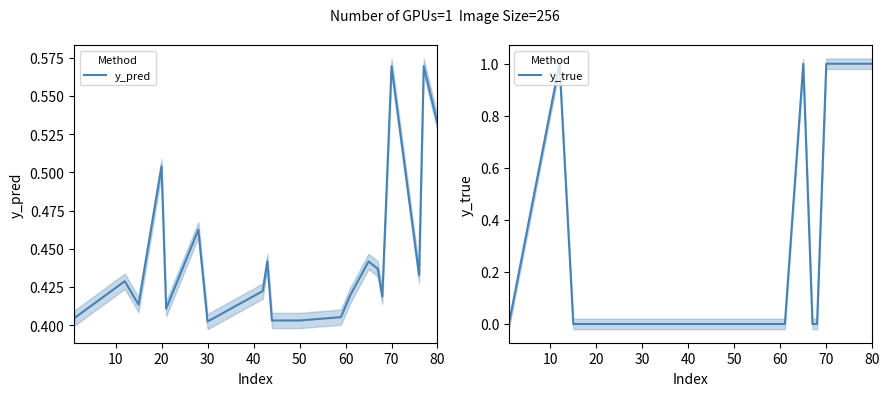

What are all the series names shown in the legend?

y_pred, y_true